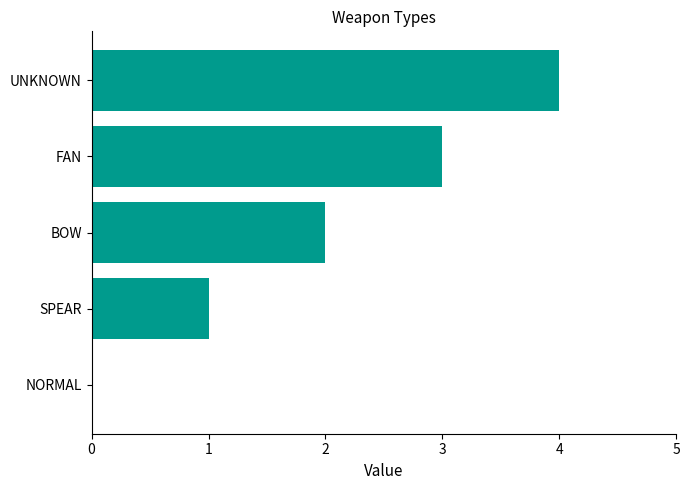

What is the sum of the values at SPEAR and FAN?

4